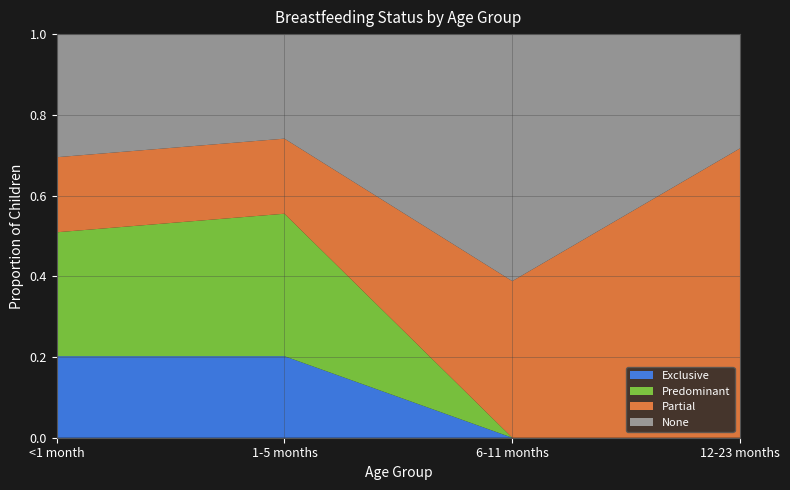

Reading left to right, extract all data points from this chart.

Exclusive: <1 month=0.2	1-5 months=0.2	6-11 months=0.0	12-23 months=0.0
Predominant: <1 month=0.3	1-5 months=0.4	6-11 months=0.0	12-23 months=0.0
Partial: <1 month=0.2	1-5 months=0.2	6-11 months=0.4	12-23 months=0.7
None: <1 month=0.3	1-5 months=0.3	6-11 months=0.6	12-23 months=0.3